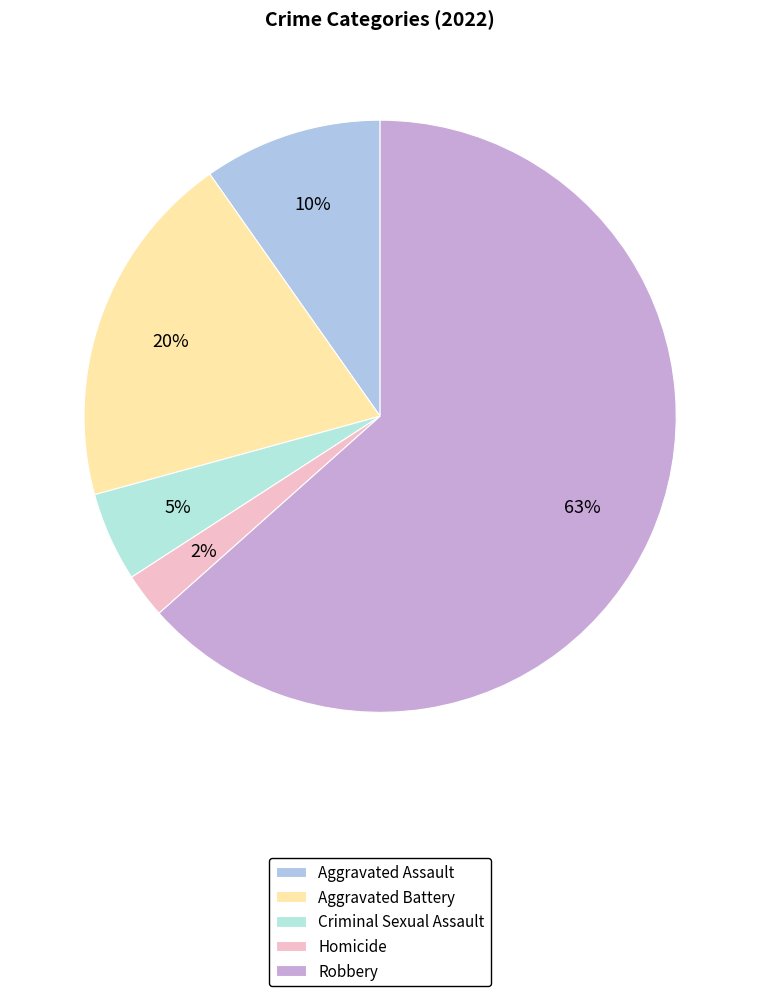

How many slices are in this pie chart?

5